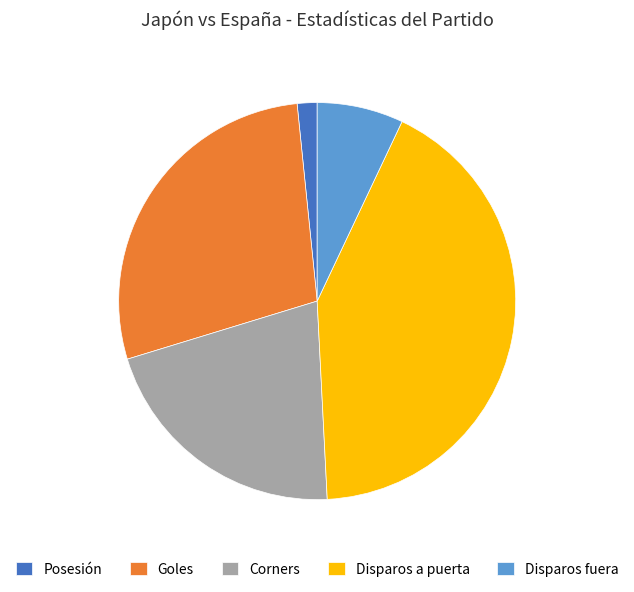

Is Goles the majority of the pie?

No